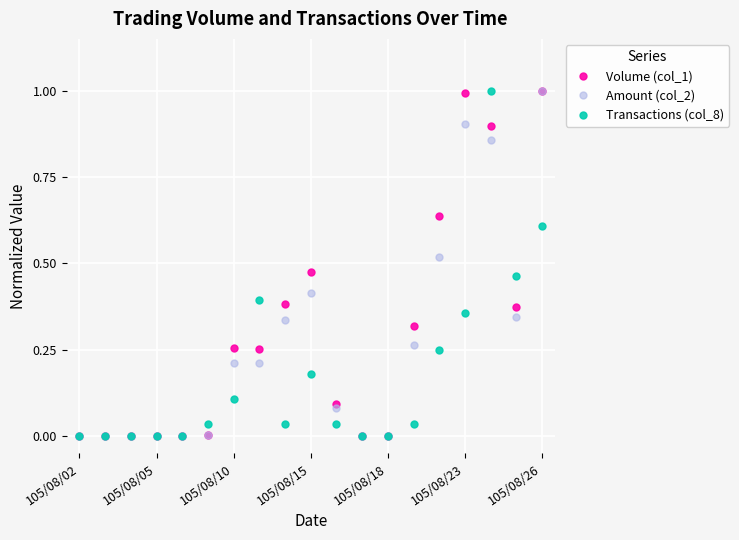

Rank the series by their average value, from lowest to highest.

Transactions (col_8), Amount (col_2), Volume (col_1)